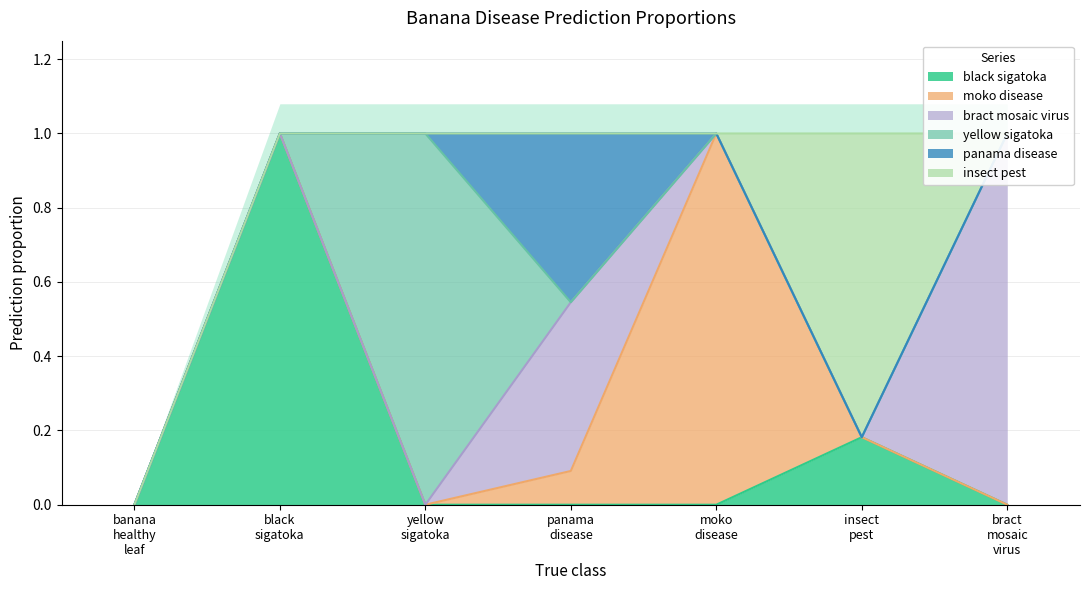

Rank the categories by bract_mosaic_virus value from highest to lowest.

bract_mosaic_virus, panama_disease, banana_healthy_leaf, black_sigatoka, yellow_sigatoka, moko_disease, insect_pest